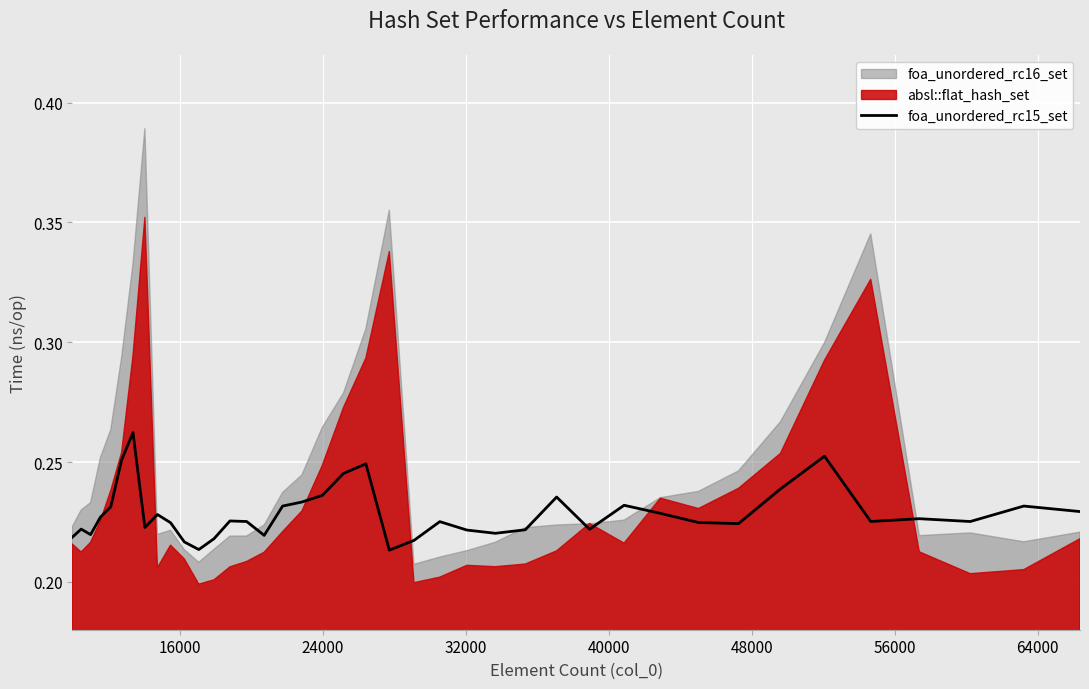

How many points are higher than both their immediate neighbors (excluding endpoints)?

11